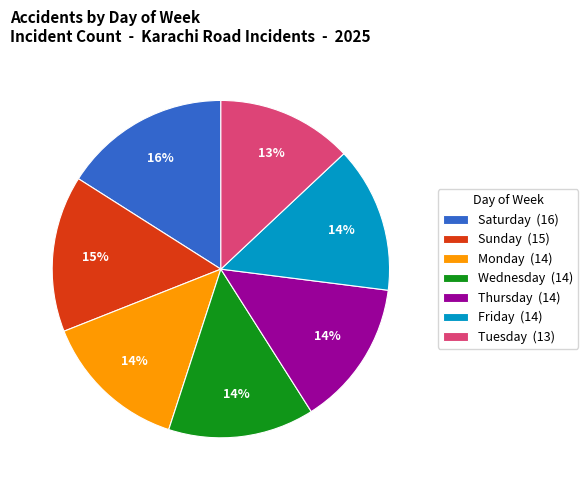

Is Monday the majority of the pie?

No